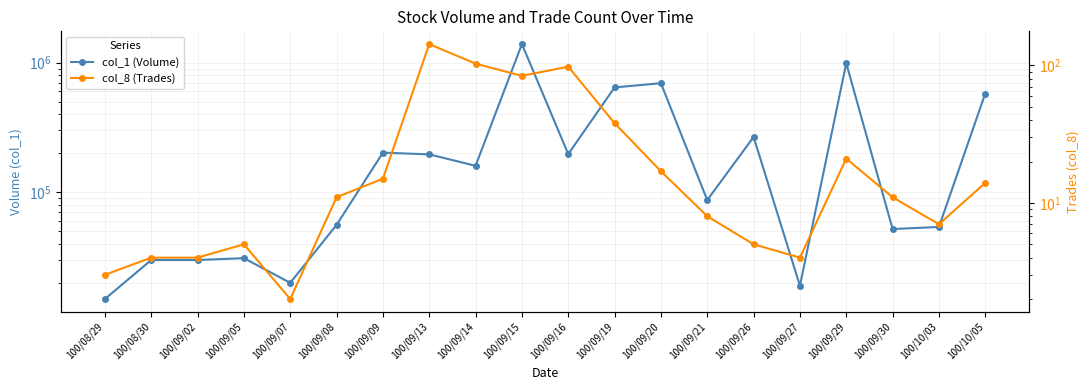

What is the total value across all series at 100/09/26?

267005